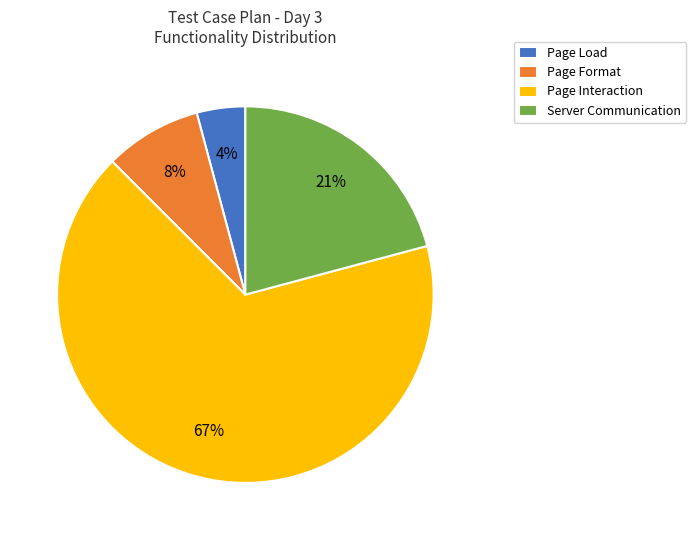

Combined, do Page Interaction and Server Communication account for over 50%?

Yes